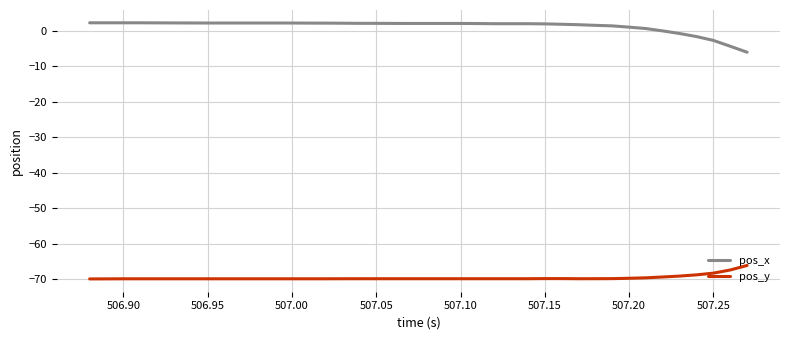

List the series in order of their overall mean, highest first.

pos_x, pos_y